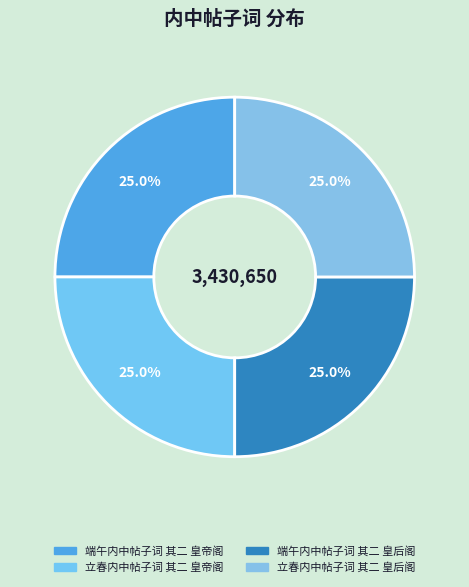

Count the number of slices in the pie.

4